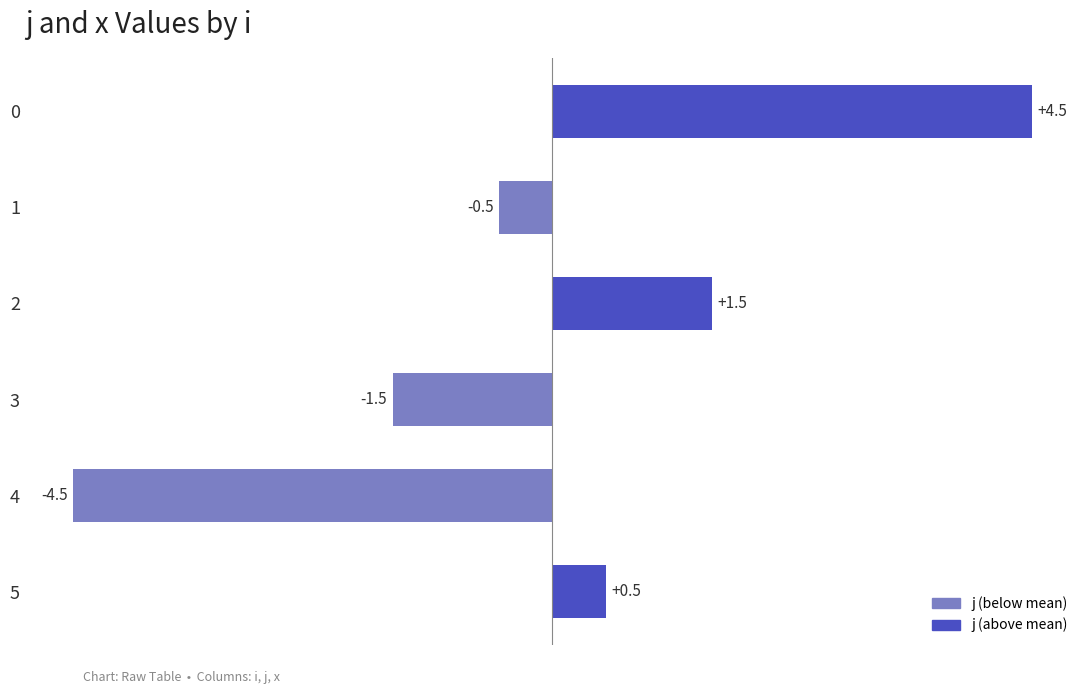

How many values are below 0?

3